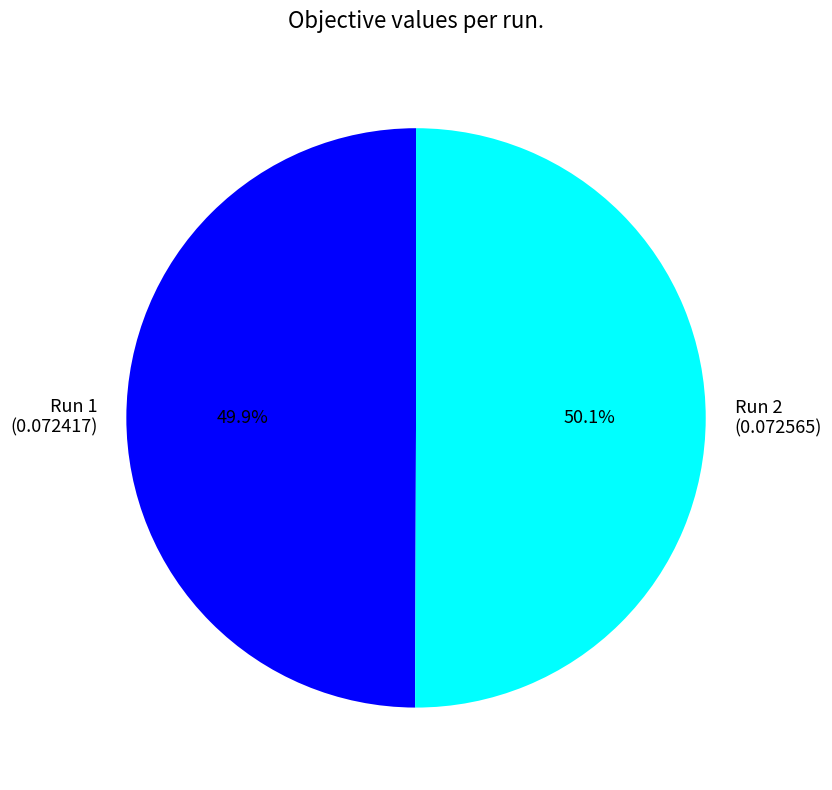

What is the total percentage of Run 1 and Run 2?

100.0%